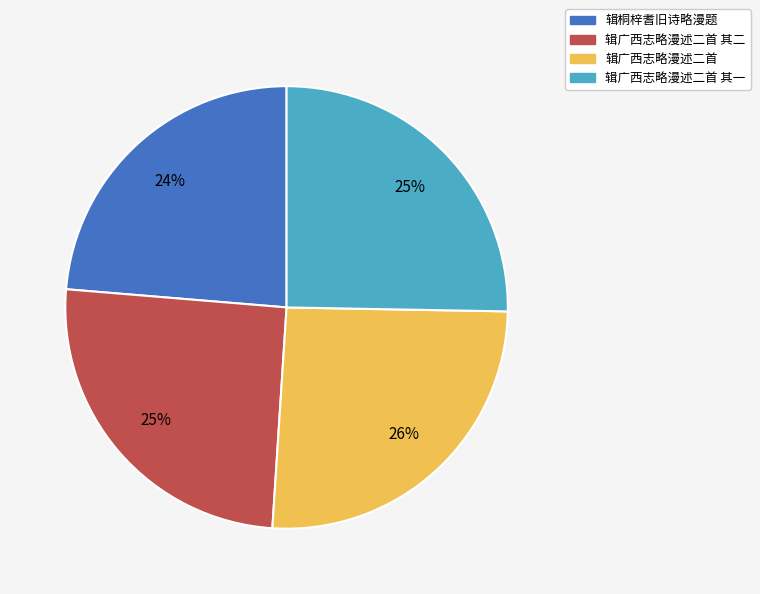

Count the number of slices in the pie.

4